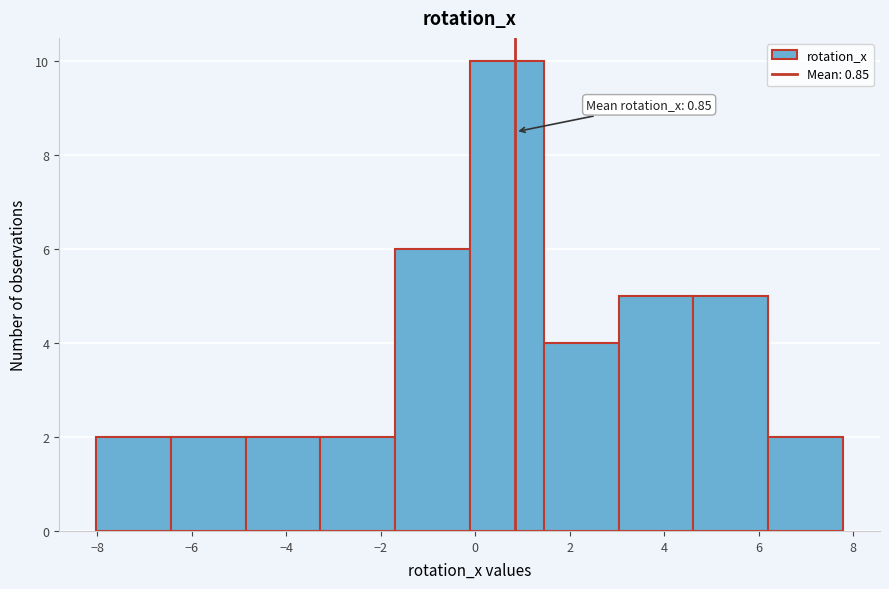

Which range on the x-axis has the tallest bar?

-0.2 to 1.4